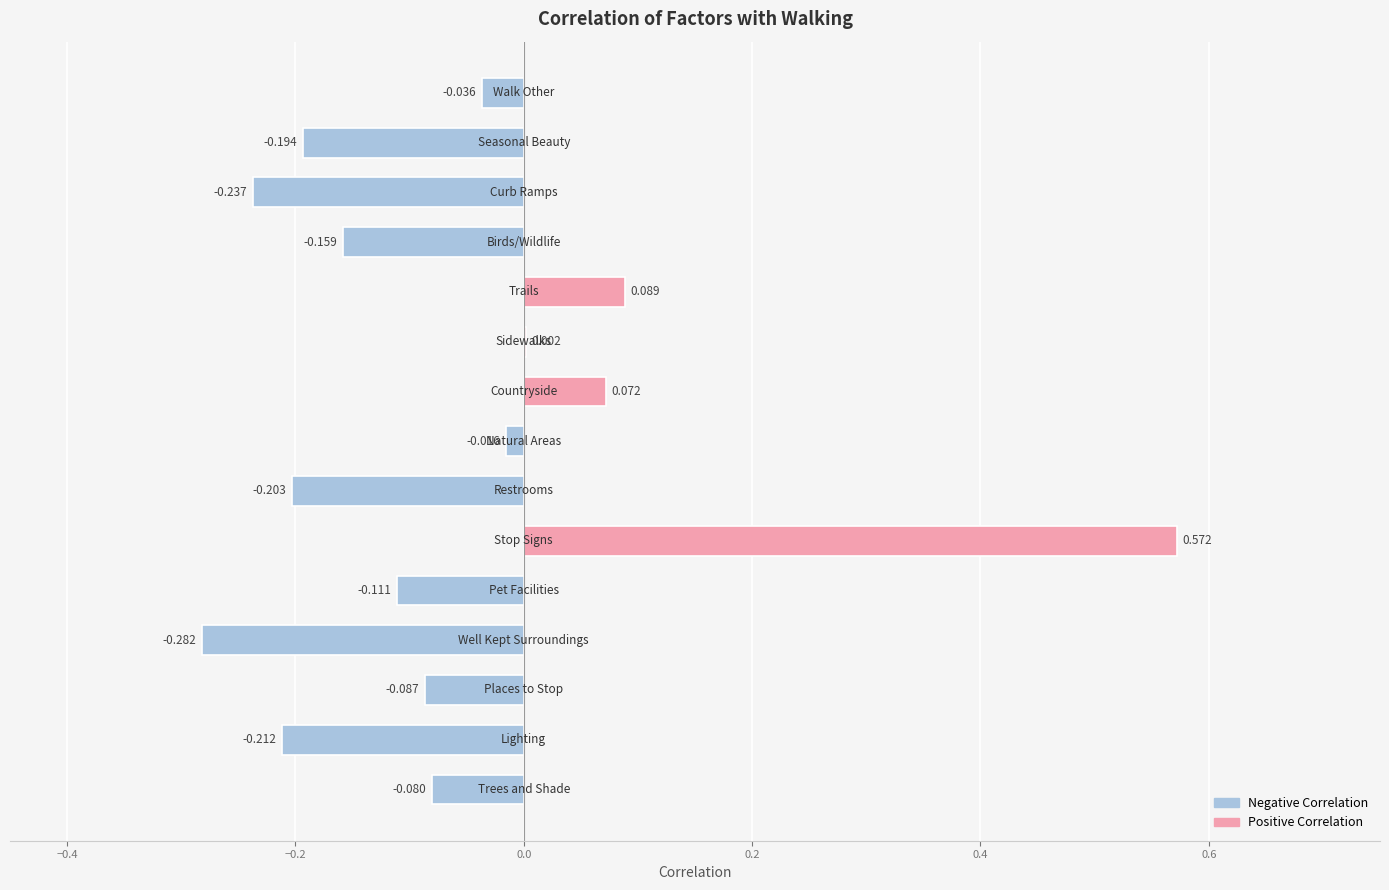

Count the number of categories in the chart.

15